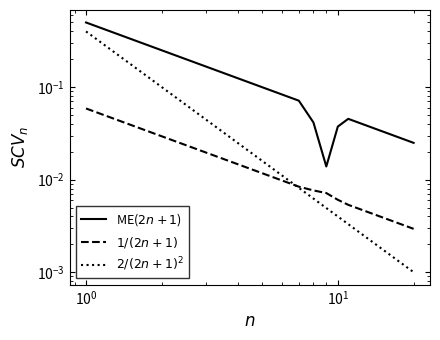

What is the difference between the maximum and minimum values in the ME($2n+1$) series?

0.5